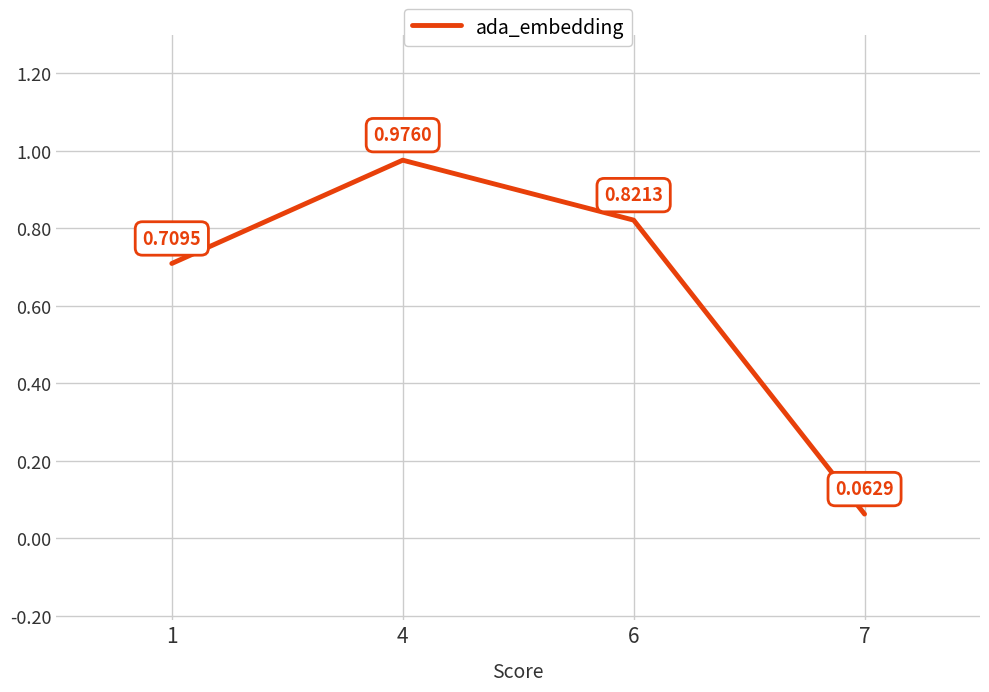

What is the difference between the maximum and second lowest values?

0.3